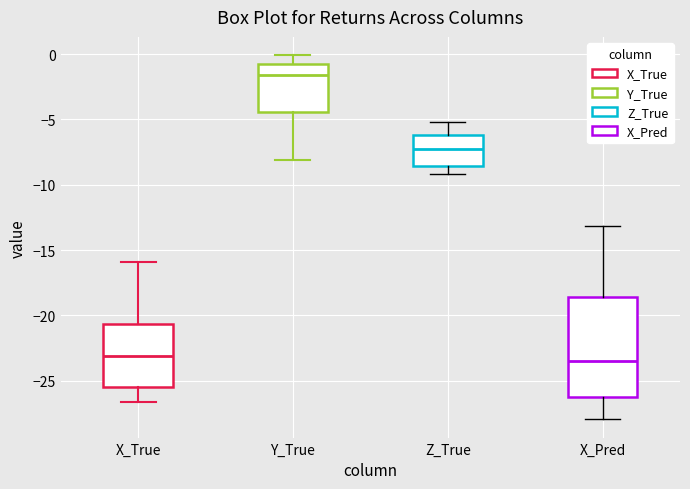

Reading left to right, transcribe this box plot: for each box, give where its median line is, the range the box spans, and where its two whiskers end, as read against the y-axis. The values are not printed on the chart, so give them approximately, as read against the axis.

X_True: median -23.0, box -25.5 to -20.5, whiskers -26.5 to -16.0
Y_True: median -1.5, box -4.5 to -1.0, whiskers -8.0 to 0.0
Z_True: median -7.0, box -8.5 to -6.0, whiskers -9.0 to -5.0
X_Pred: median -23.5, box -26.0 to -18.5, whiskers -28.0 to -13.0